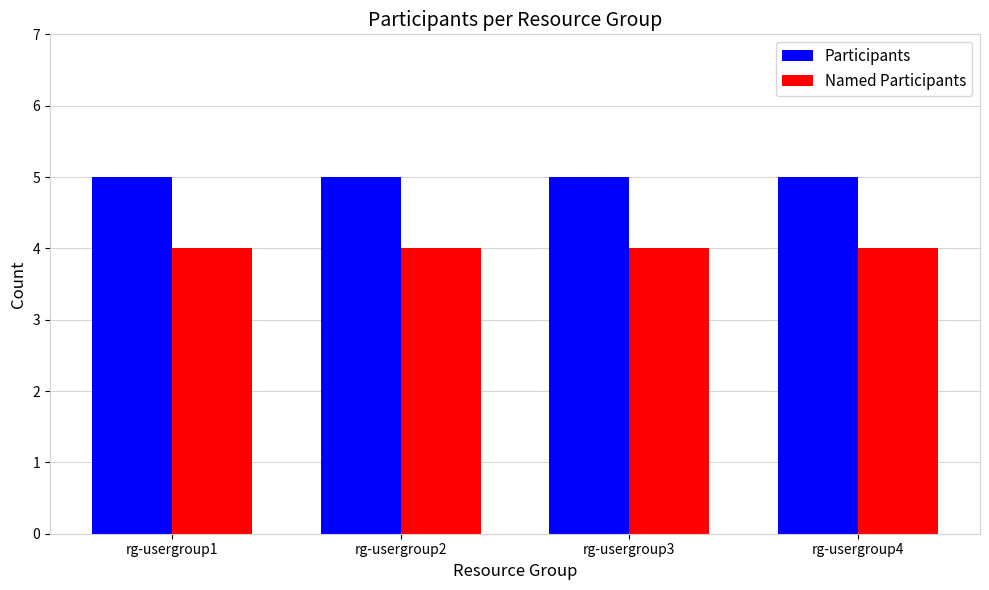

Rank the series by their maximum value, from highest to lowest.

Participants, Named Participants